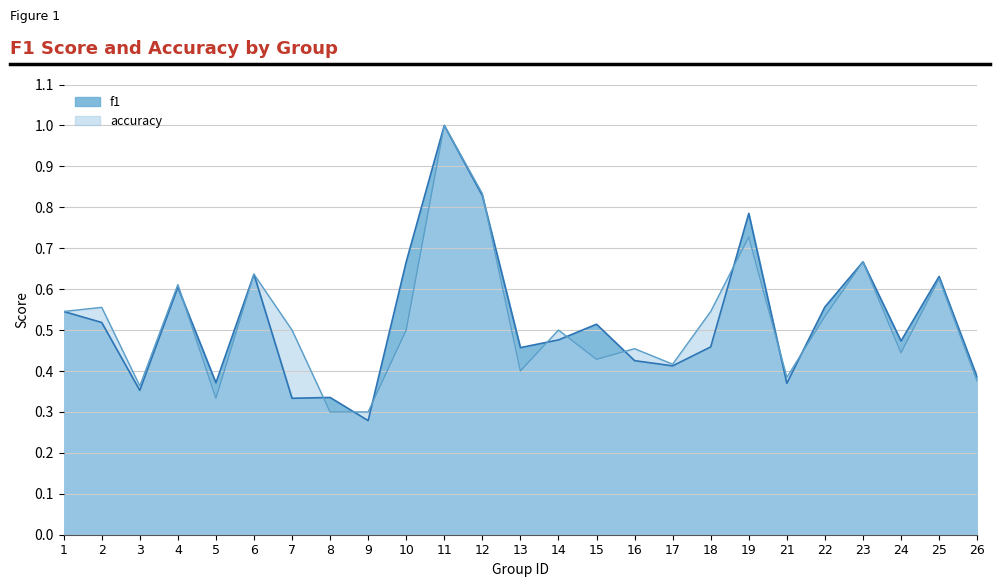

What is the total value across all series at 26?

0.8